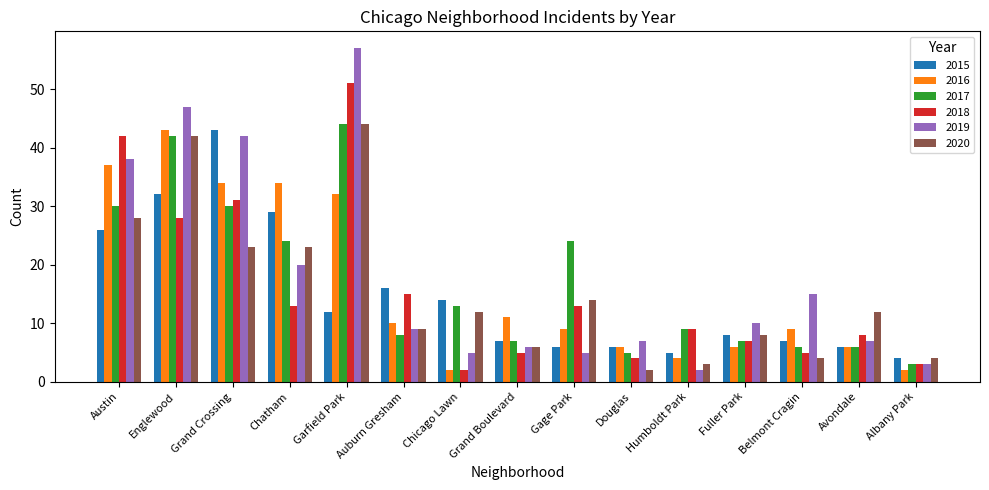

What is the difference between the 2016 values at Englewood and Auburn Gresham?

33